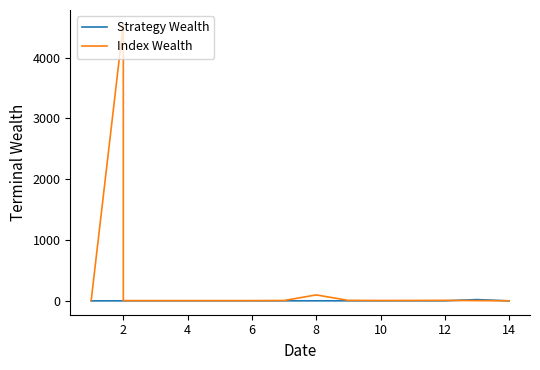

Between which two adjacent categories do Strategy Wealth and Index Wealth first intersect?

13 and 14